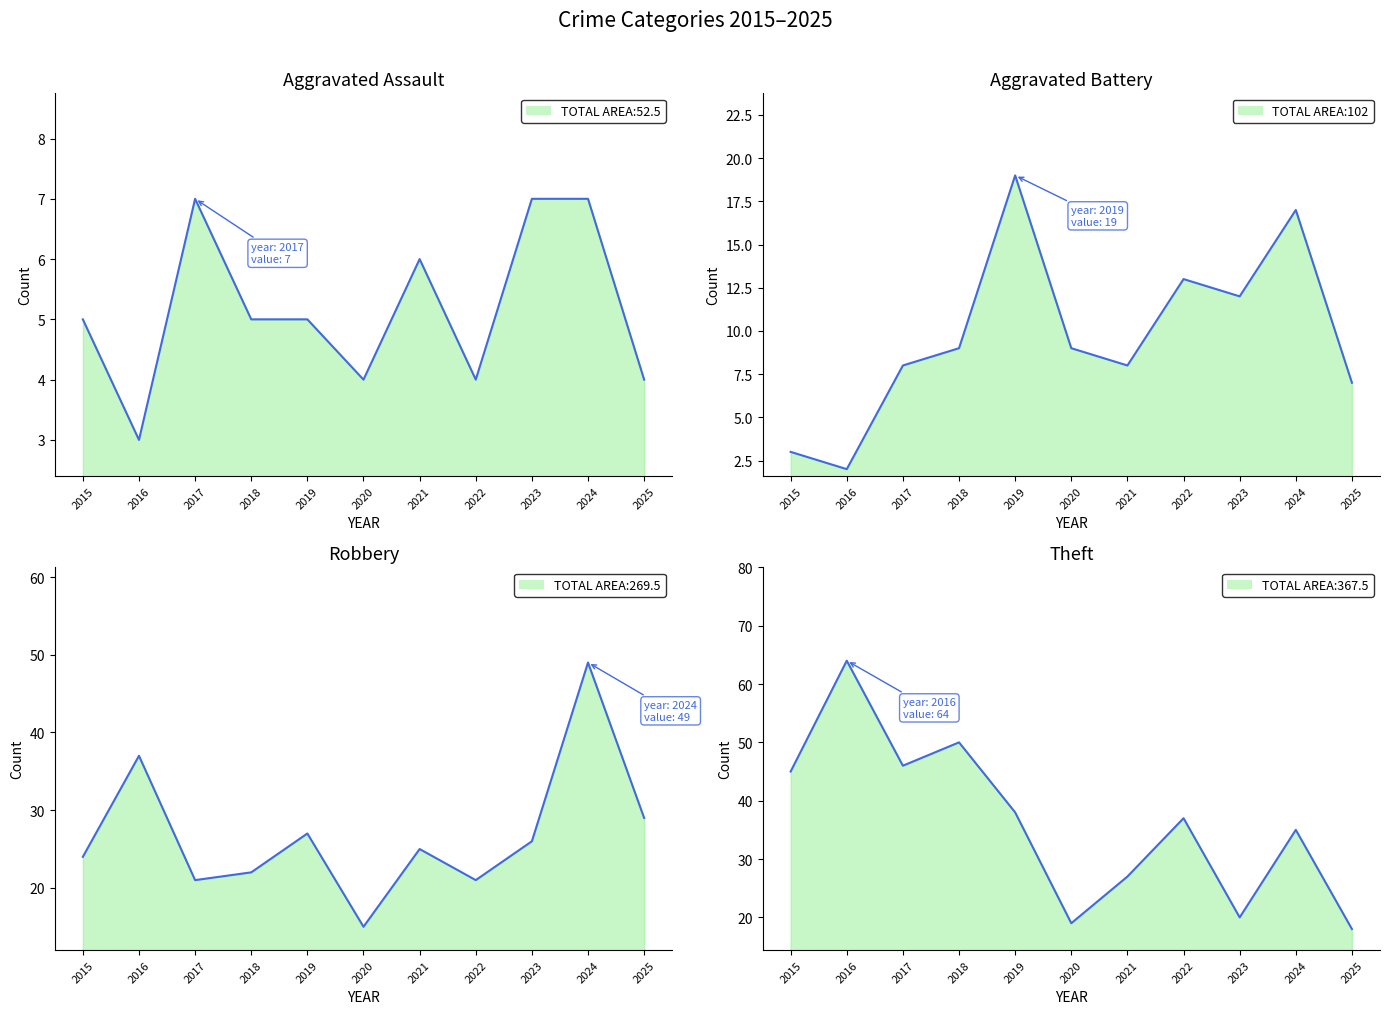

Is the value of Aggravated Assault at 2015 greater than the value of Robbery at 2022?

No